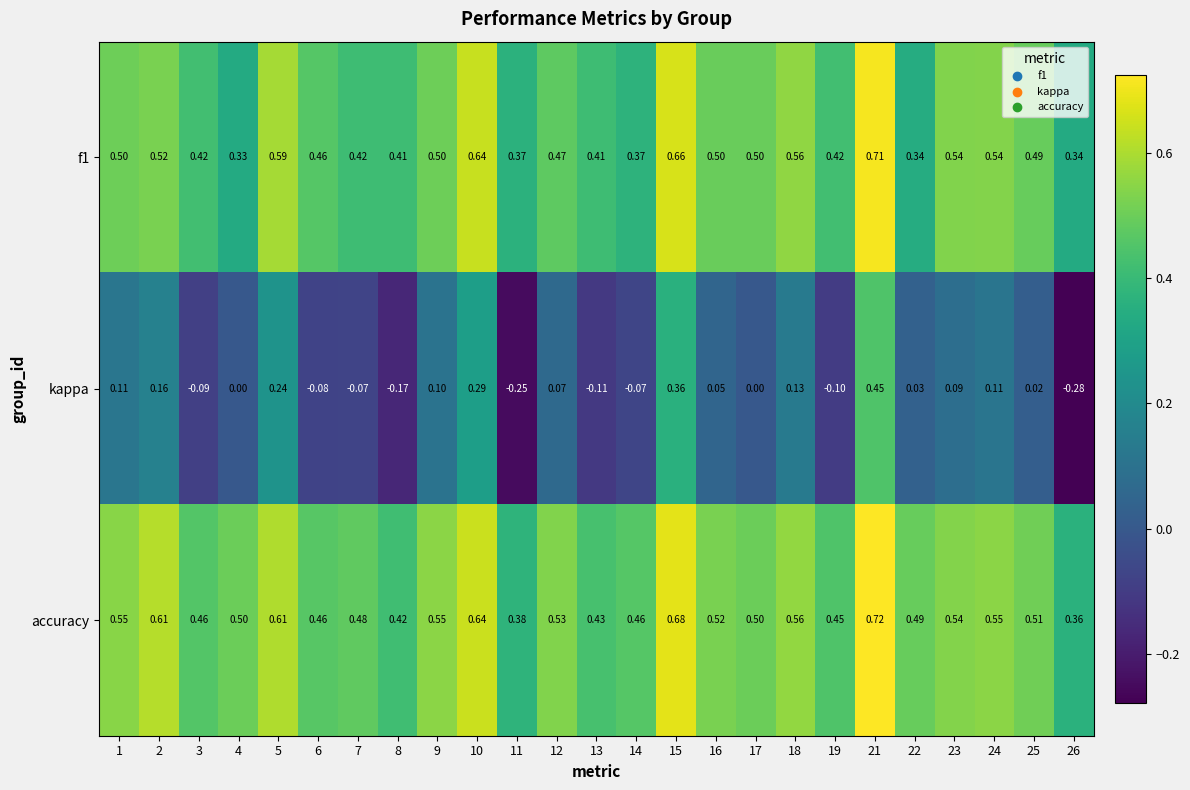

Which series has the largest total across all categories?

accuracy